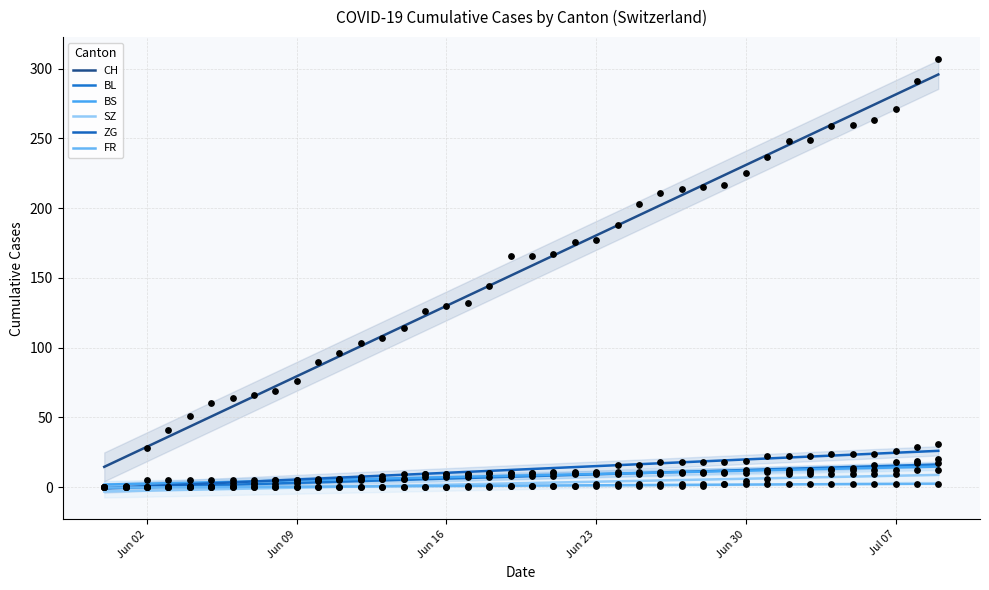

What are all the series names shown in the legend?

CH, BL, BS, SZ, ZG, FR